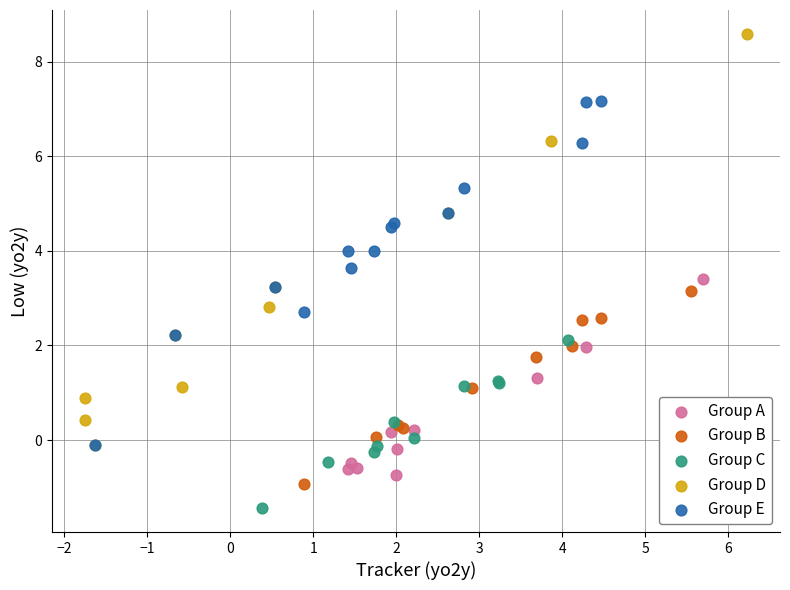

Which series has the widest spread of Y values?

Group D